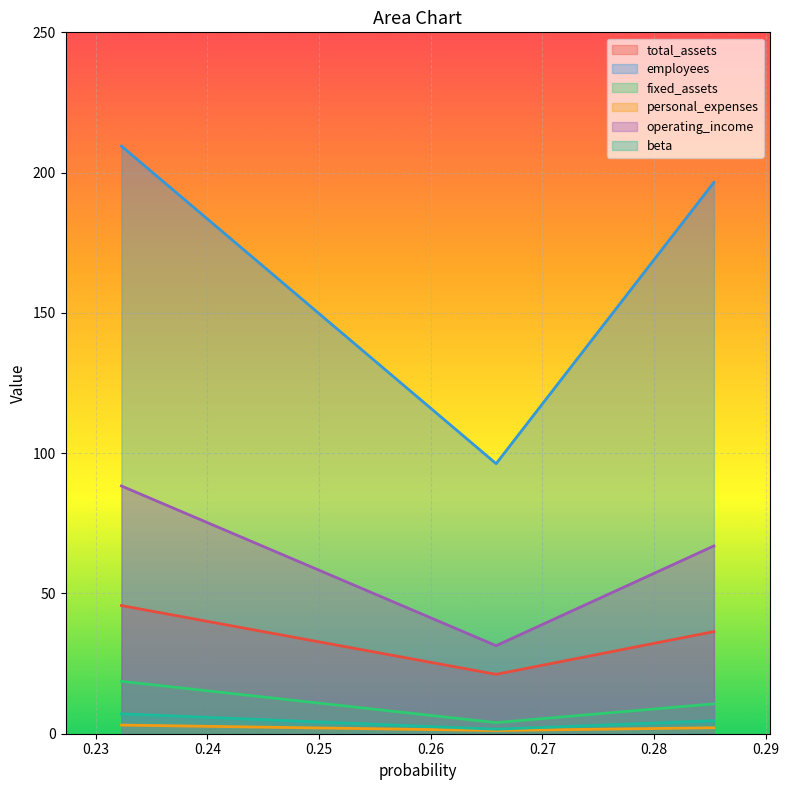

Which series has the largest total across all categories?

employees